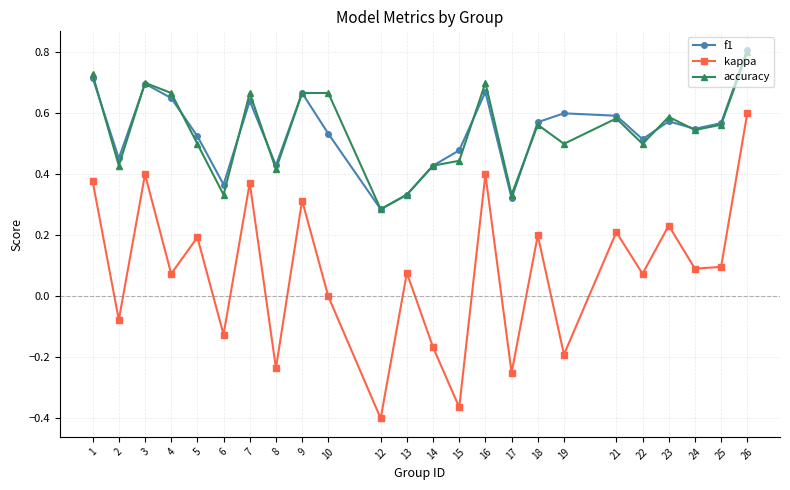

True or false: accuracy and kappa intersect in this chart.

False